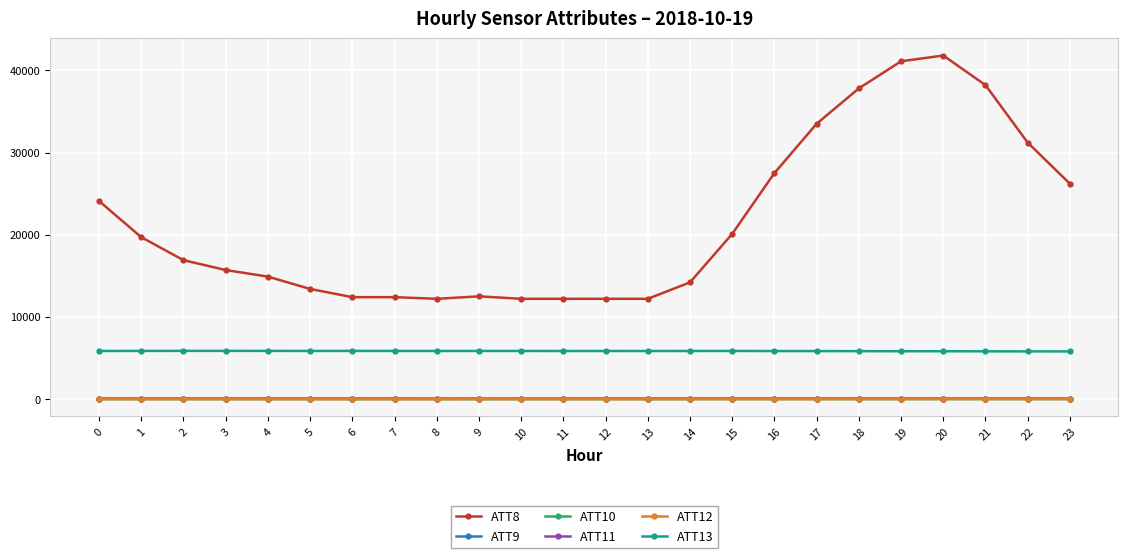

Which series has the largest total across all categories?

ATT8